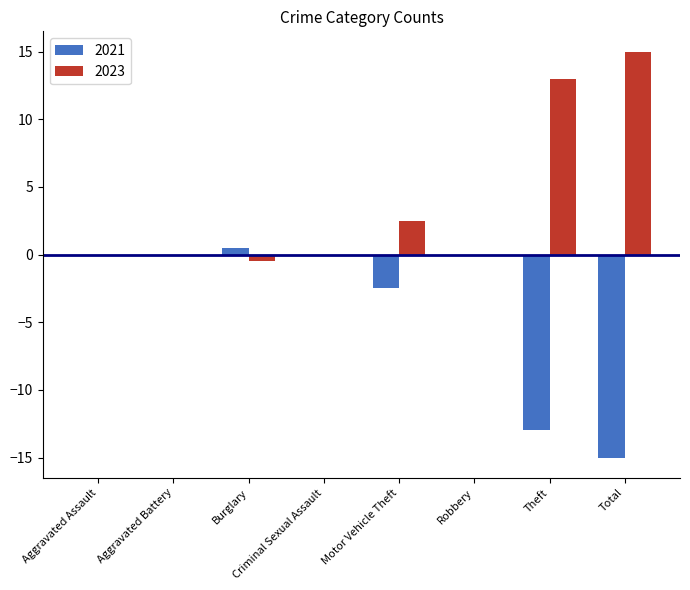

Is the value of 2023 at Criminal Sexual Assault greater than the value of 2021 at Theft?

Yes